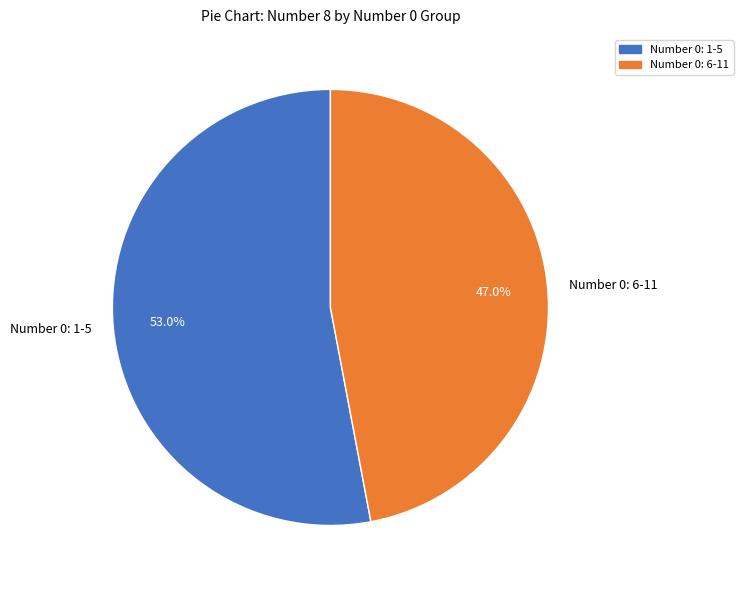

Is there a majority slice in this chart?

Yes